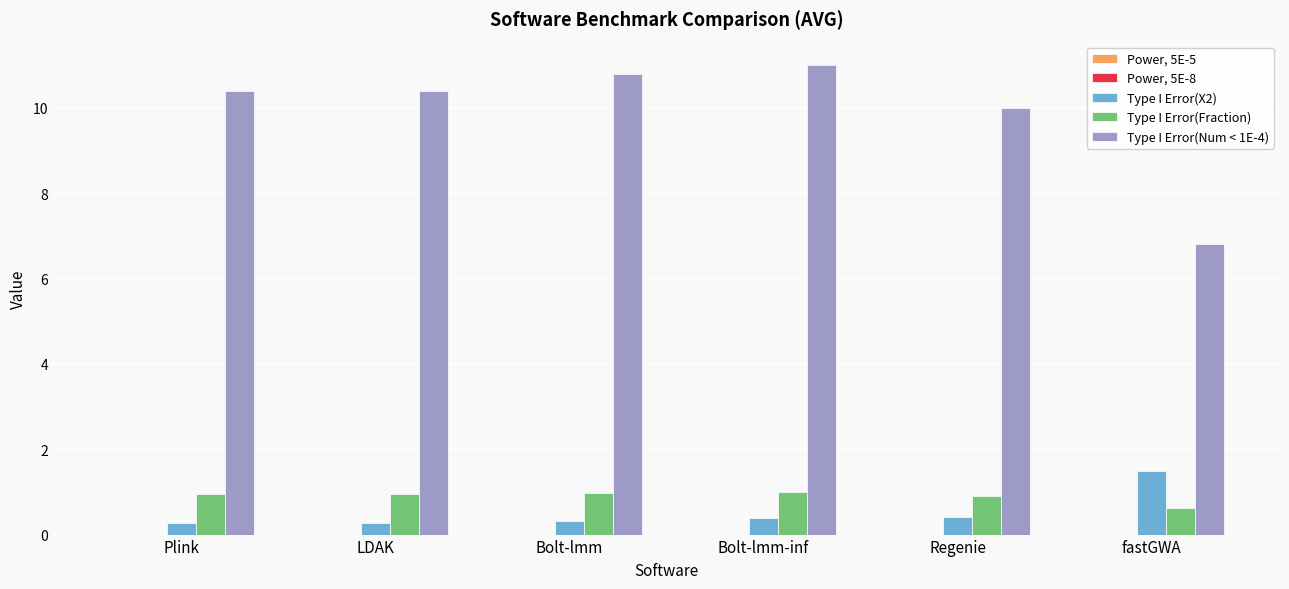

What is the sum of all Type I Error(X2) values?

3.1